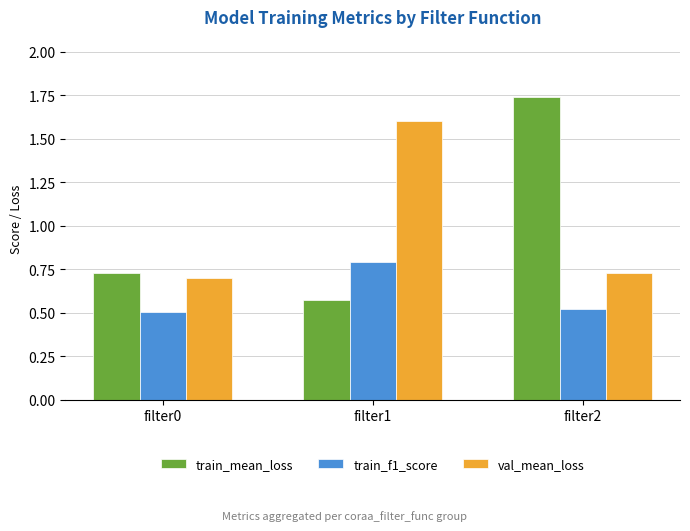

What is the total value across all series at filter0?

1.9